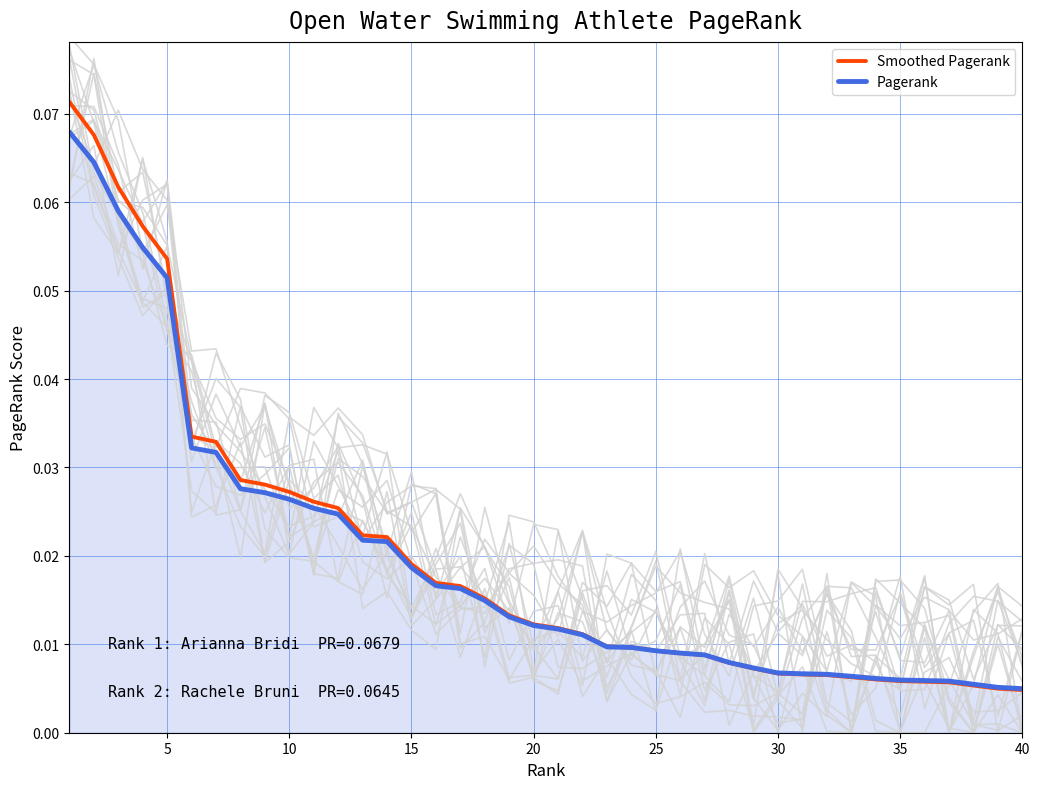

How many distinct data groups are displayed?

2